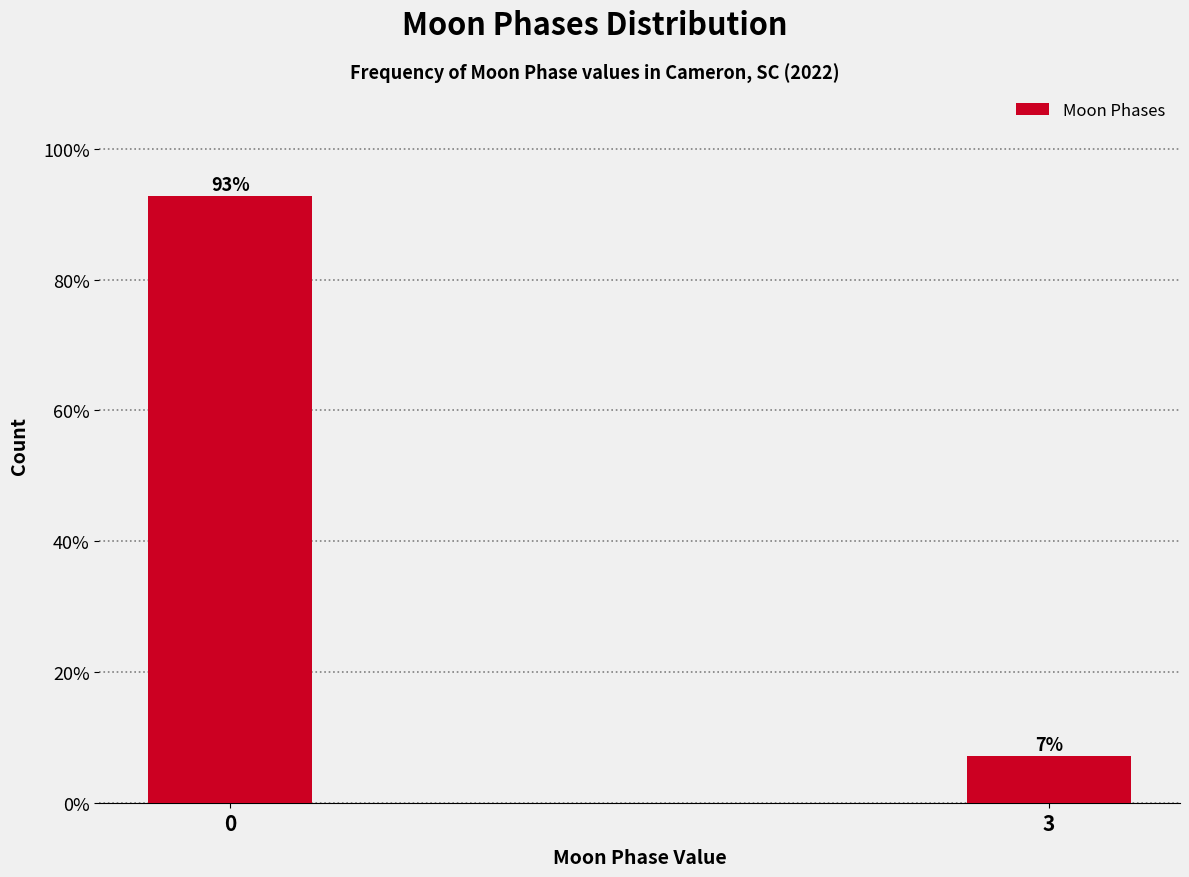

The chart shows a value of 64.6 at 0. True or false?

False